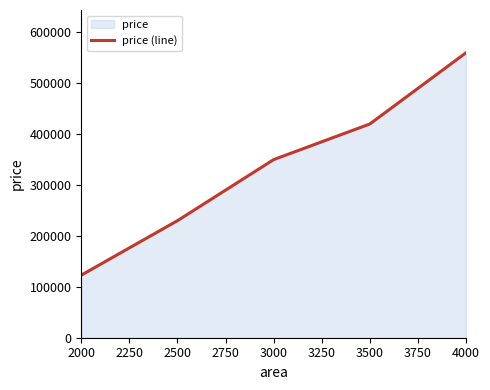

The value at 3500 is 134797. True or false?

False